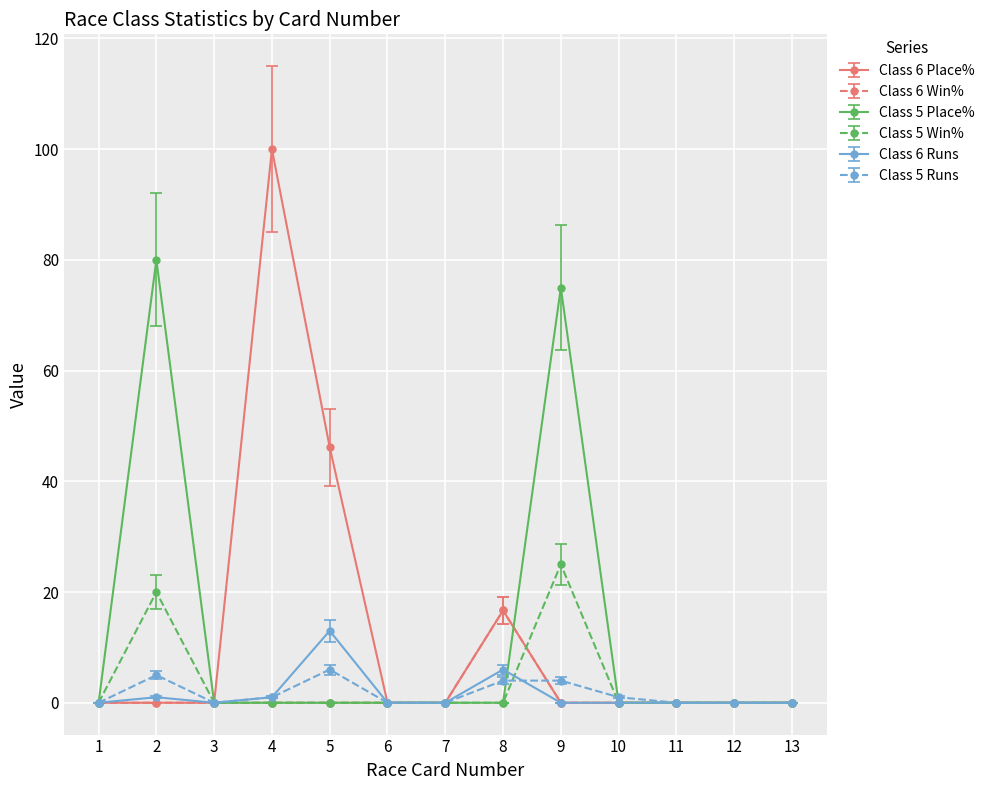

Which series has the largest range (max minus min)?

Class 6 Place%